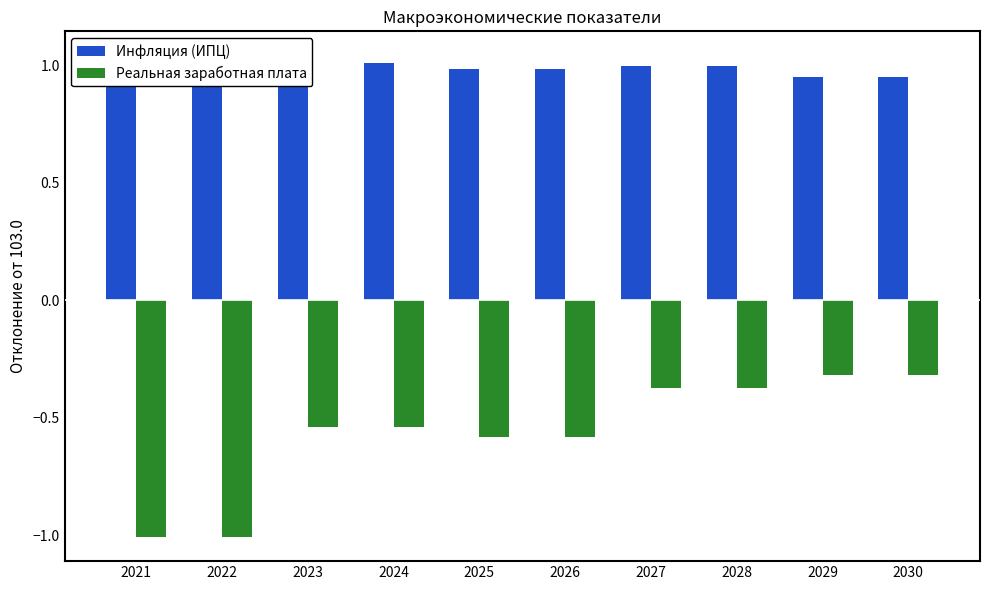

What are all the series names shown in the legend?

Инфляция (ИПЦ), Реальная заработная плата